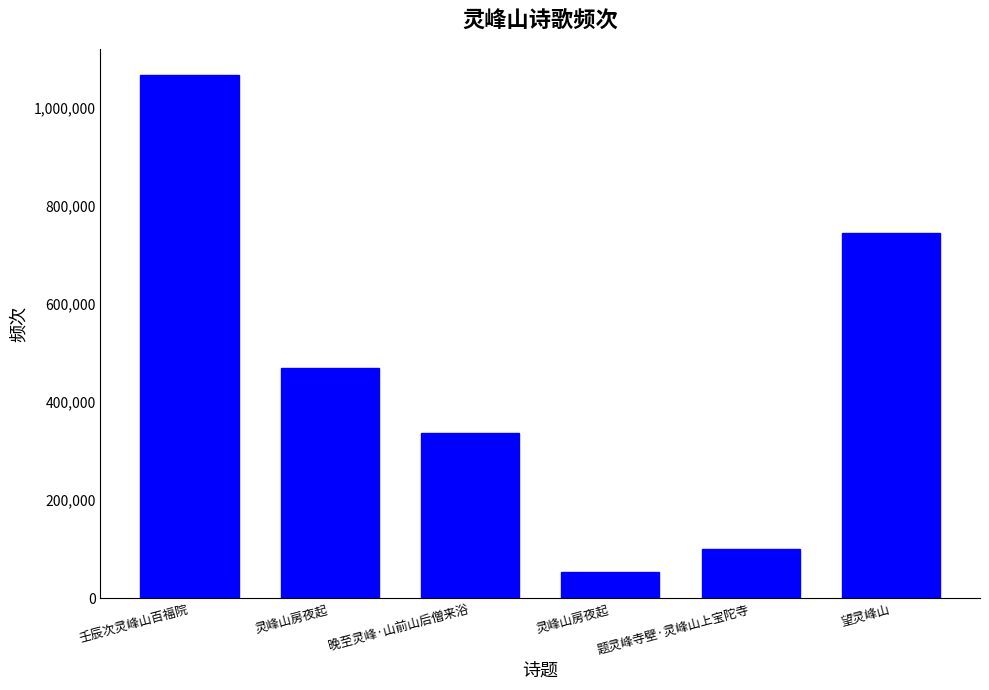

How many bars are there in total?

6